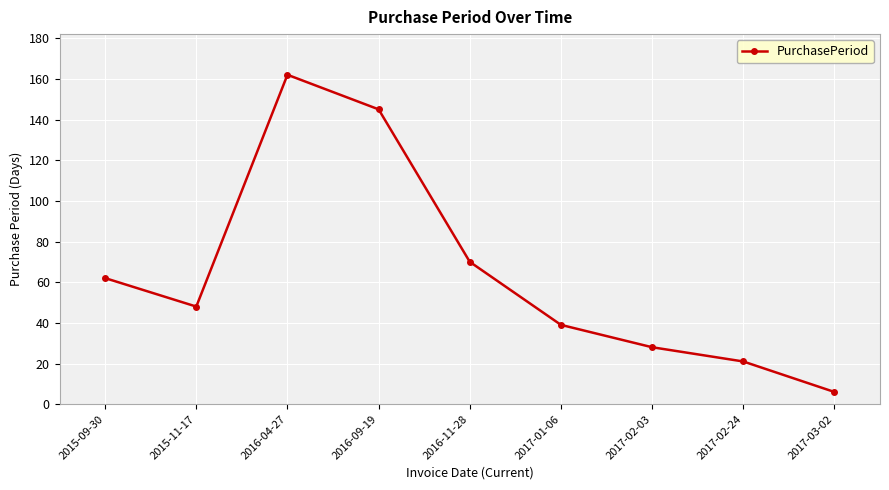

At which category does the data reach its first local valley?

2015-11-17